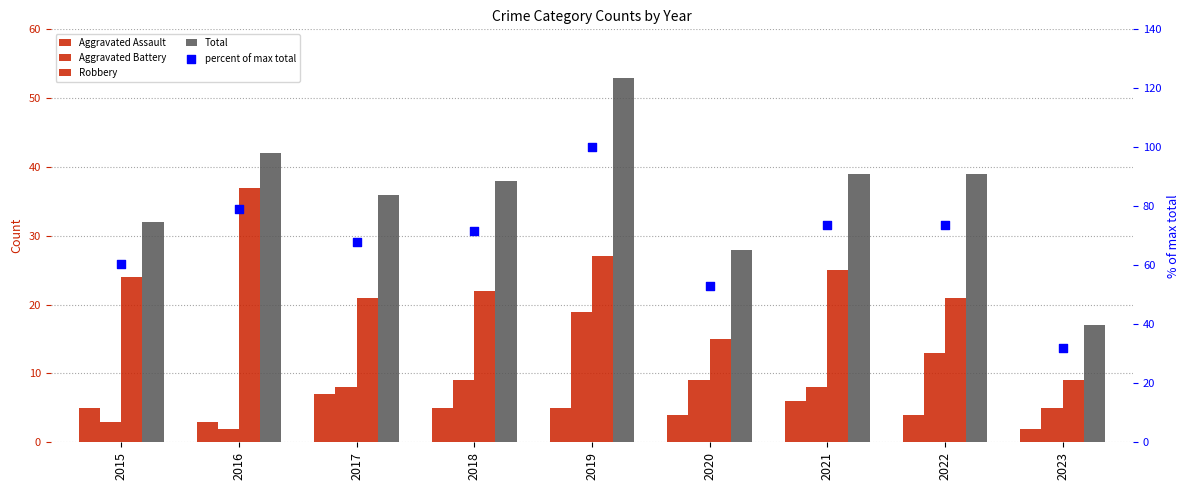

What is the total value across all series at 2021?

151.6